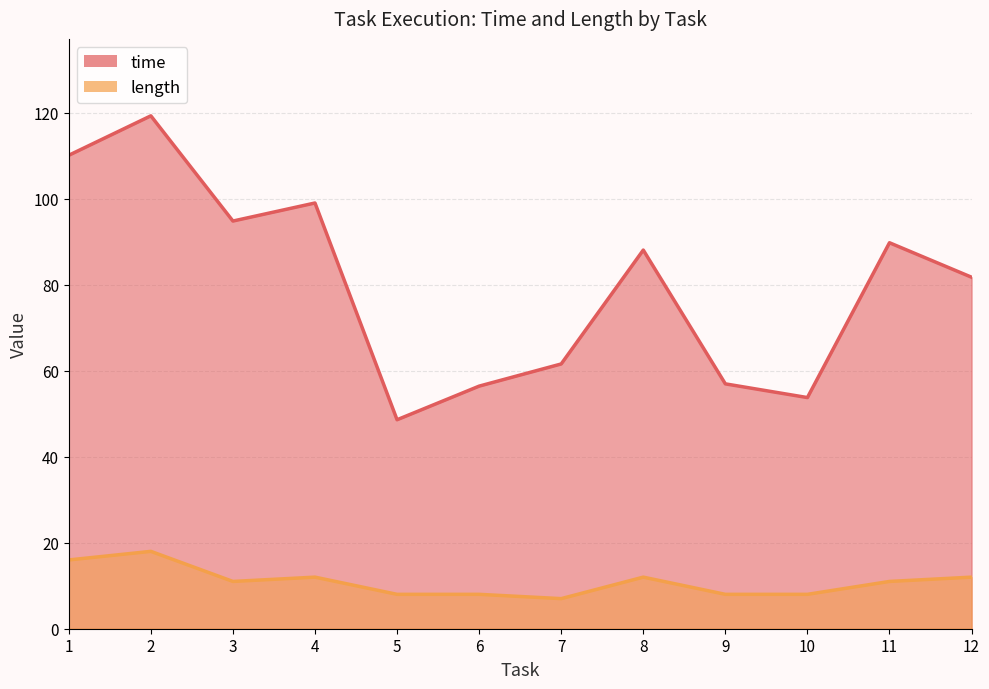

True or false: time and length intersect in this chart.

False